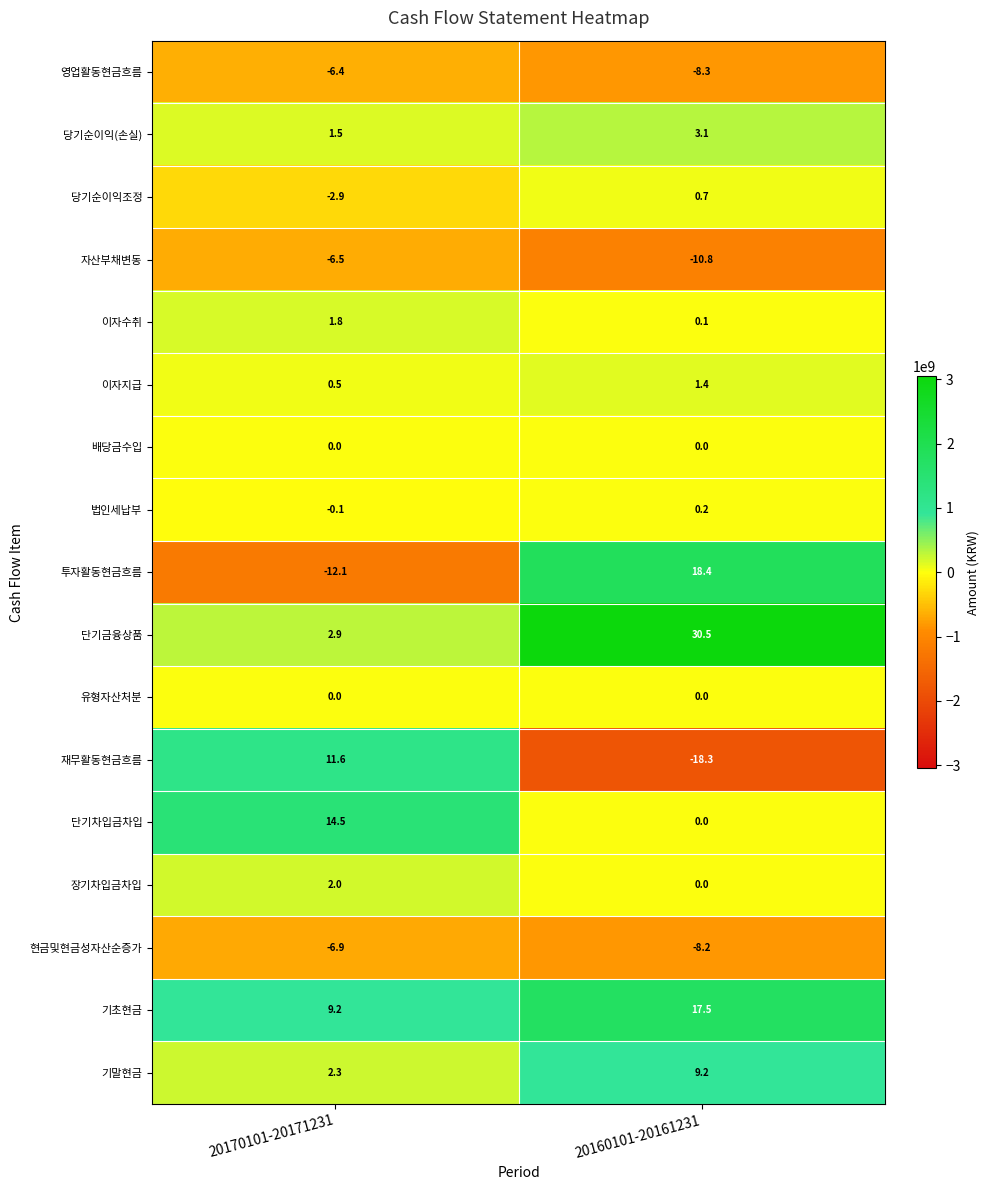

Is it true that 이자수취 equals 1.0 at 20170101-20171231?

False